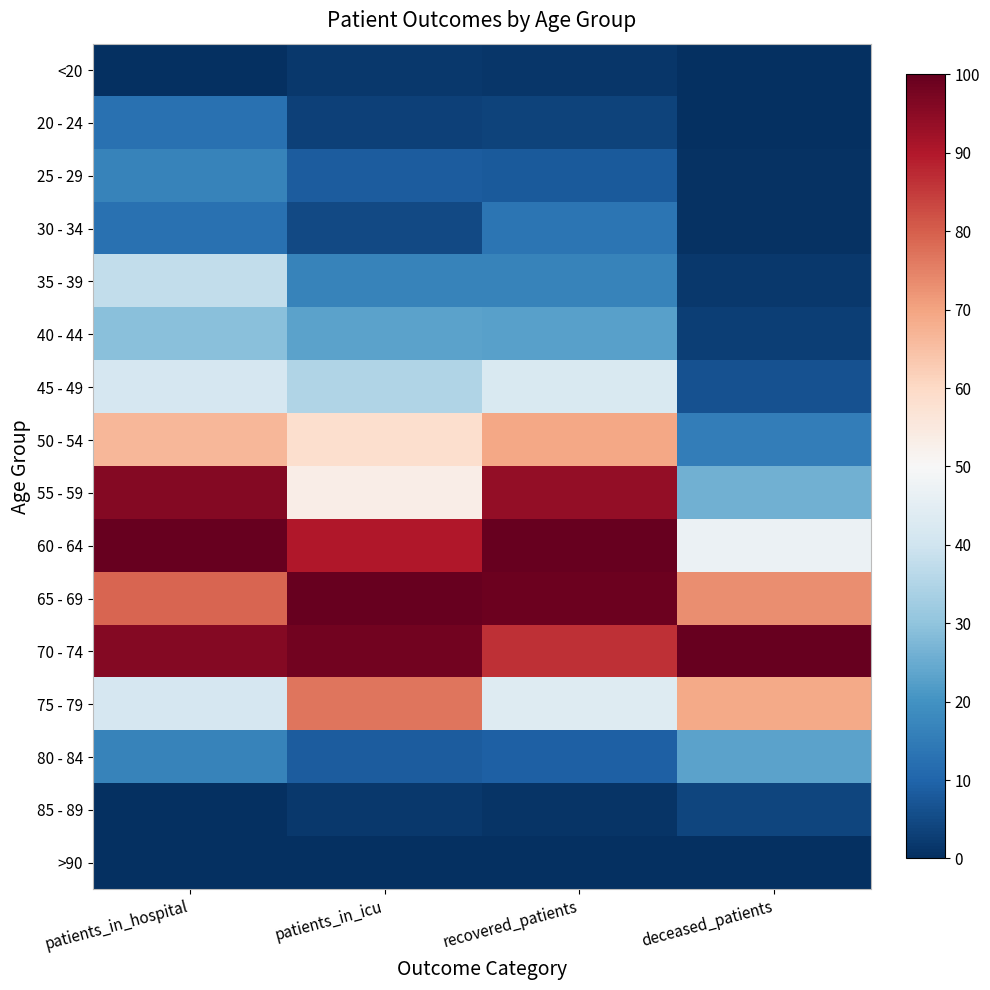

How many data points does each series have?

4